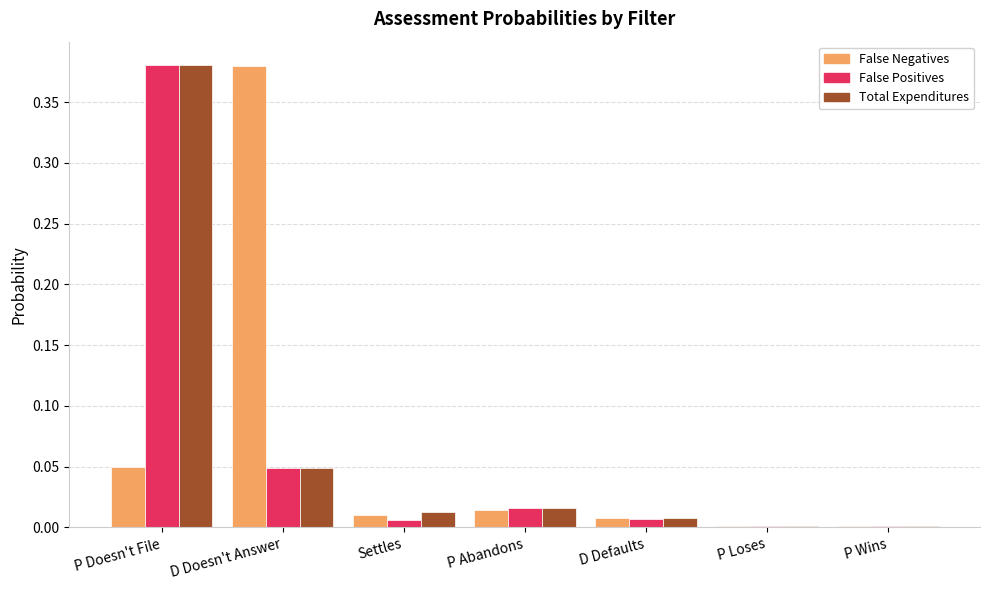

At which category is the sum across all series the highest?

P Doesn't File